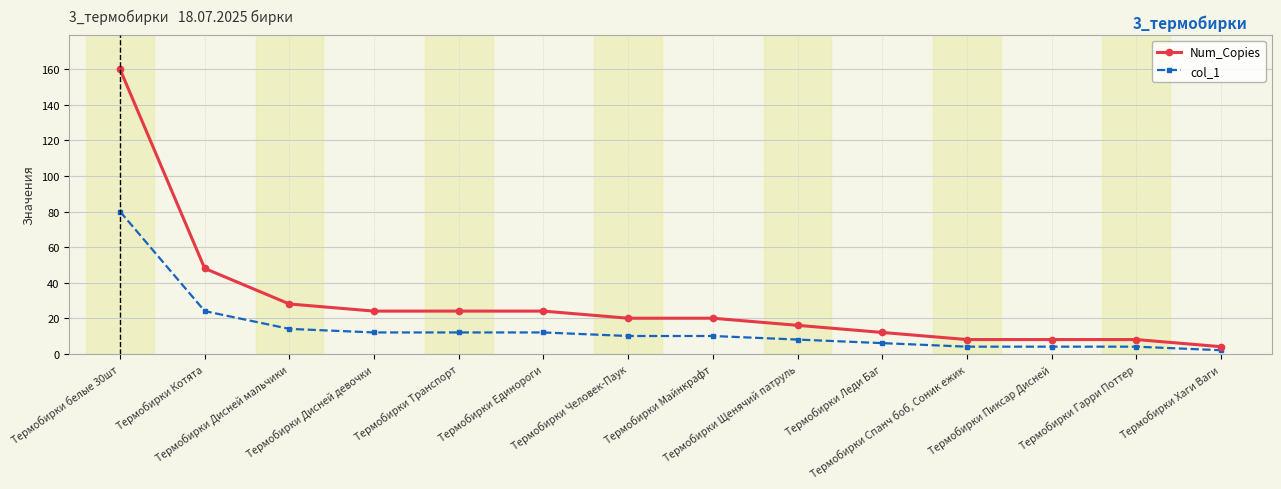

What is the total value across all series at Термобирки Транспорт?

36